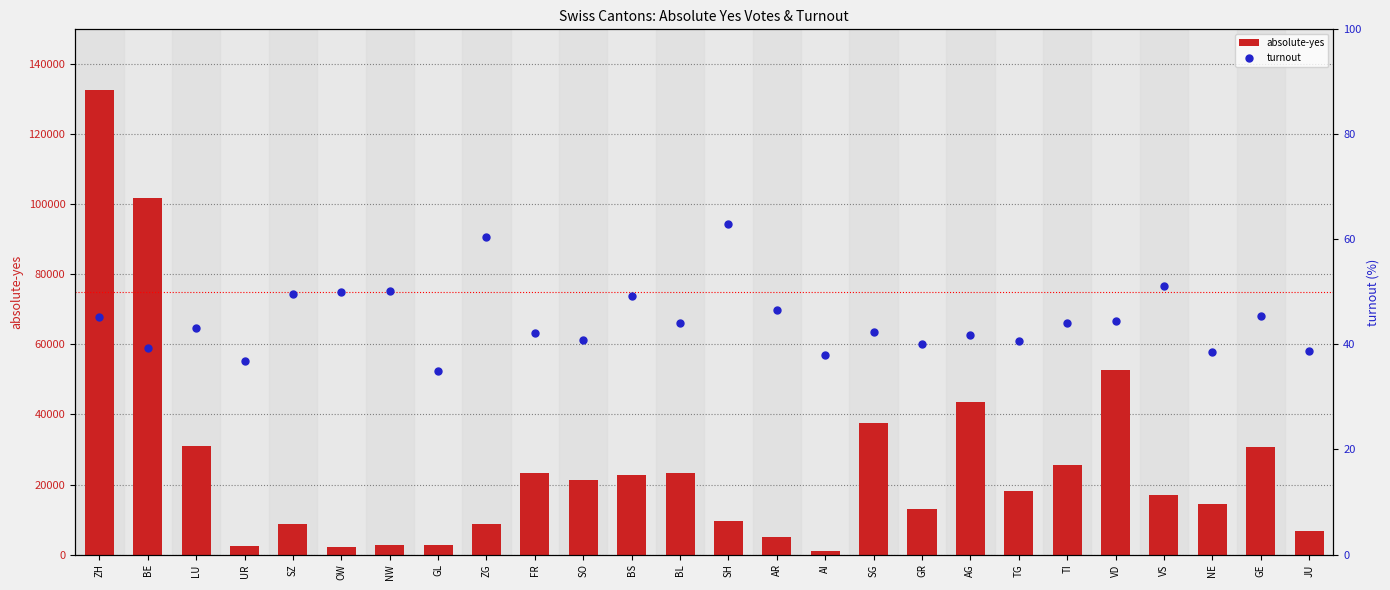

Which series contains the lowest Y value?

turnout